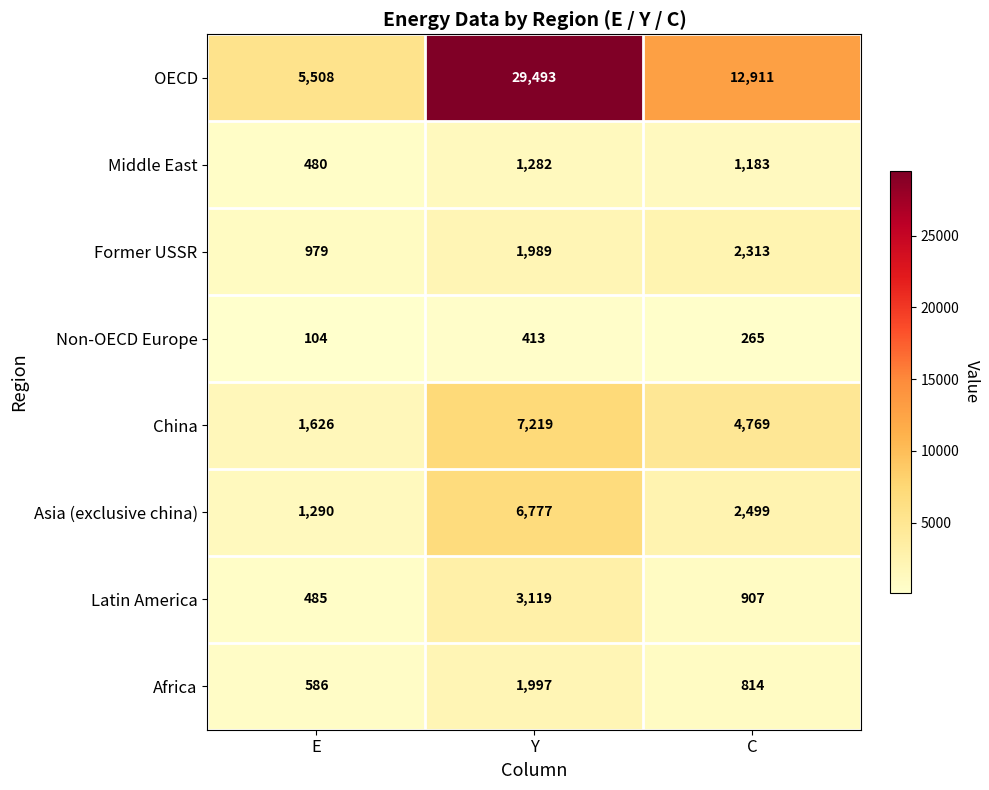

The value of Africa at E is 917. True or false?

False